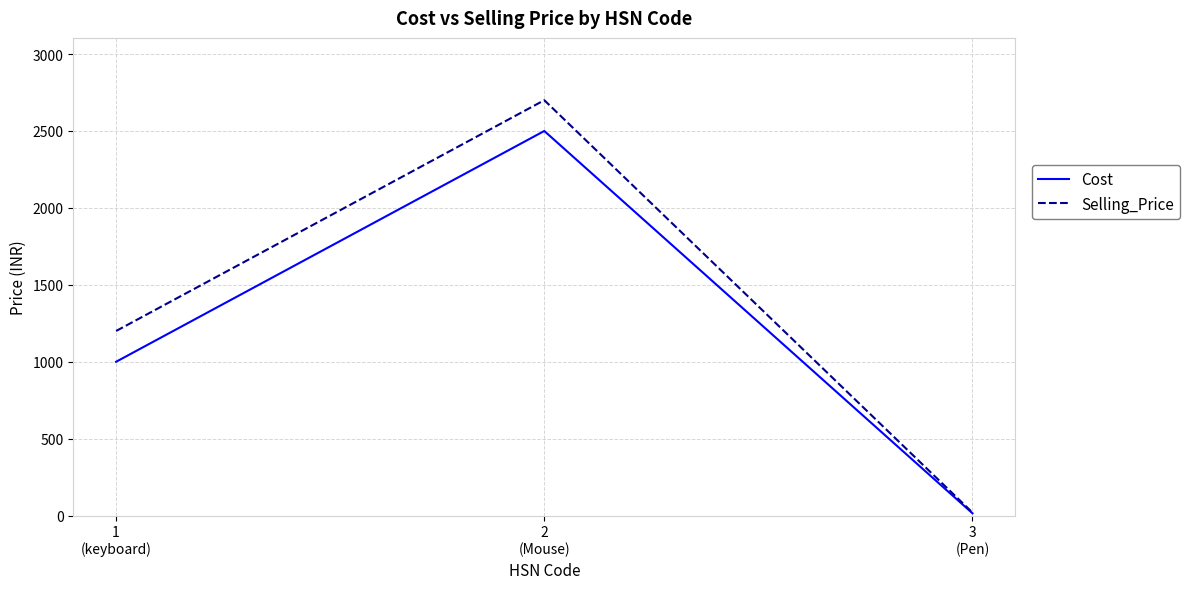

List the series in order of their overall mean, lowest first.

Cost, Selling_Price